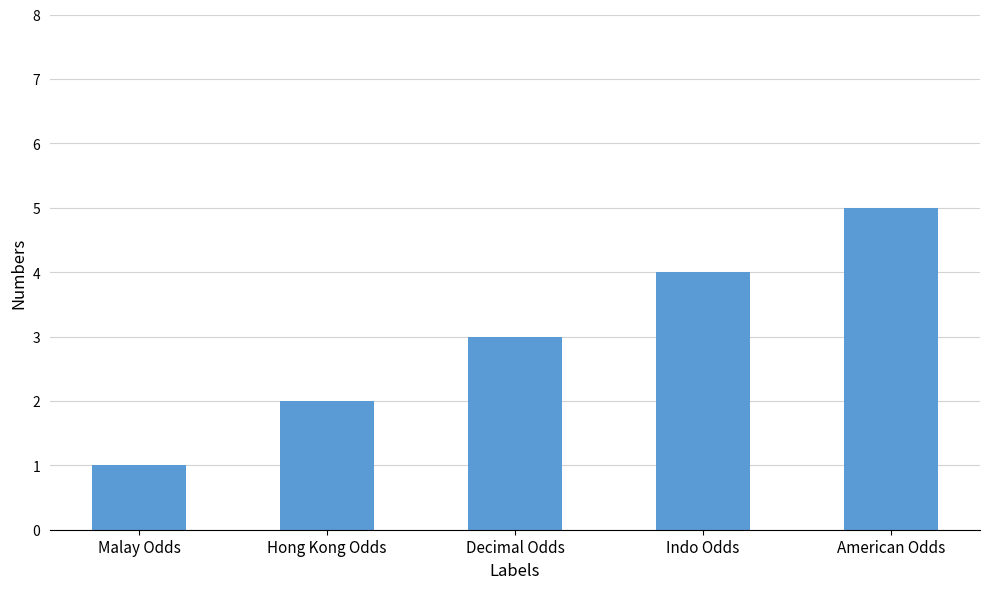

Does the chart contain stacked bars?

No